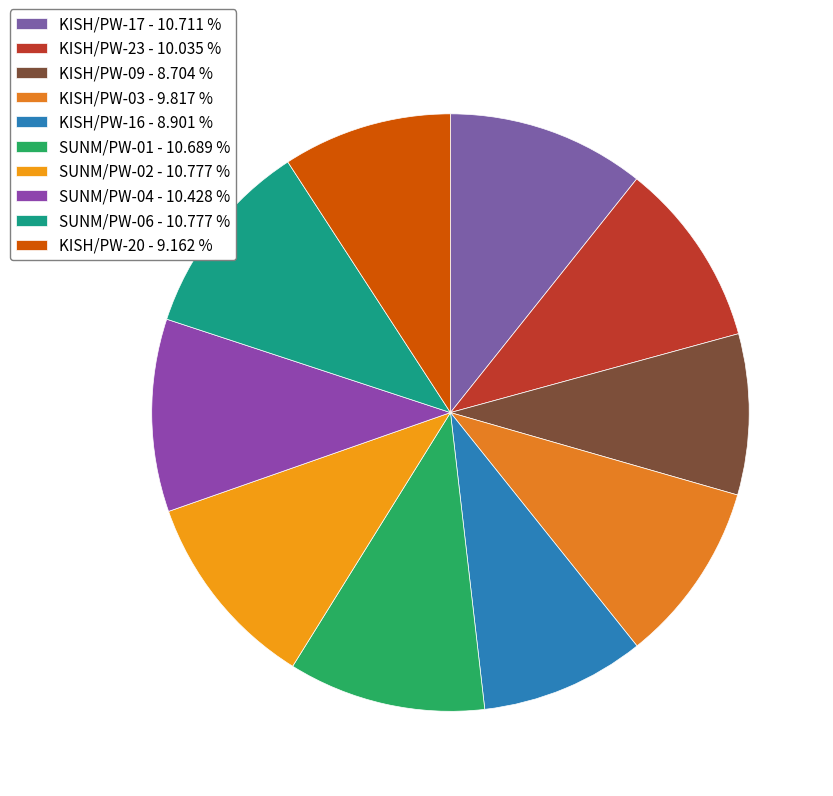

To the nearest percent, what is the combined percentage of SUNM/PW-01 and KISH/PW-09?

19%